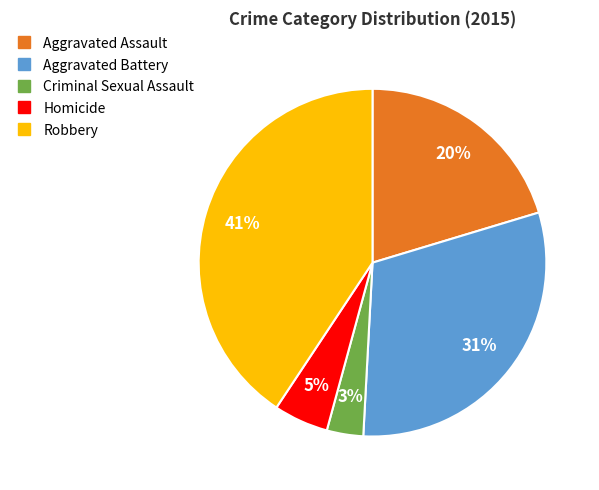

Does Criminal Sexual Assault represent more than half of the total?

No